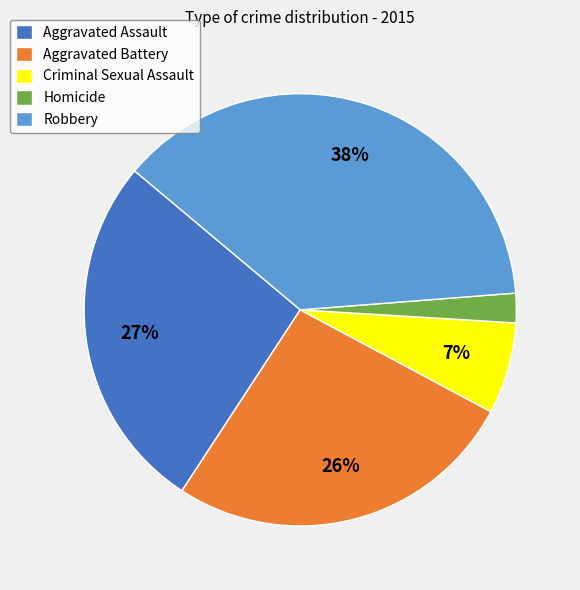

True or false: Criminal Sexual Assault accounts for 1% of the total.

False